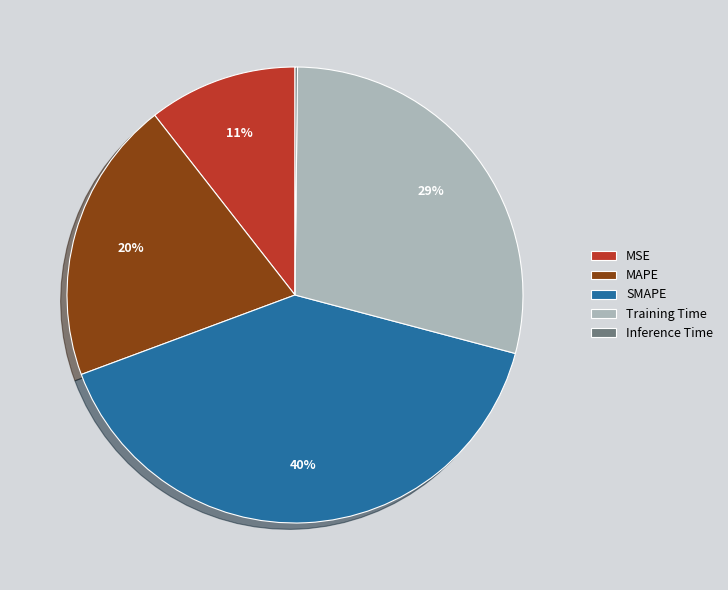

Do MSE and SMAPE together represent more than half of the pie?

Yes